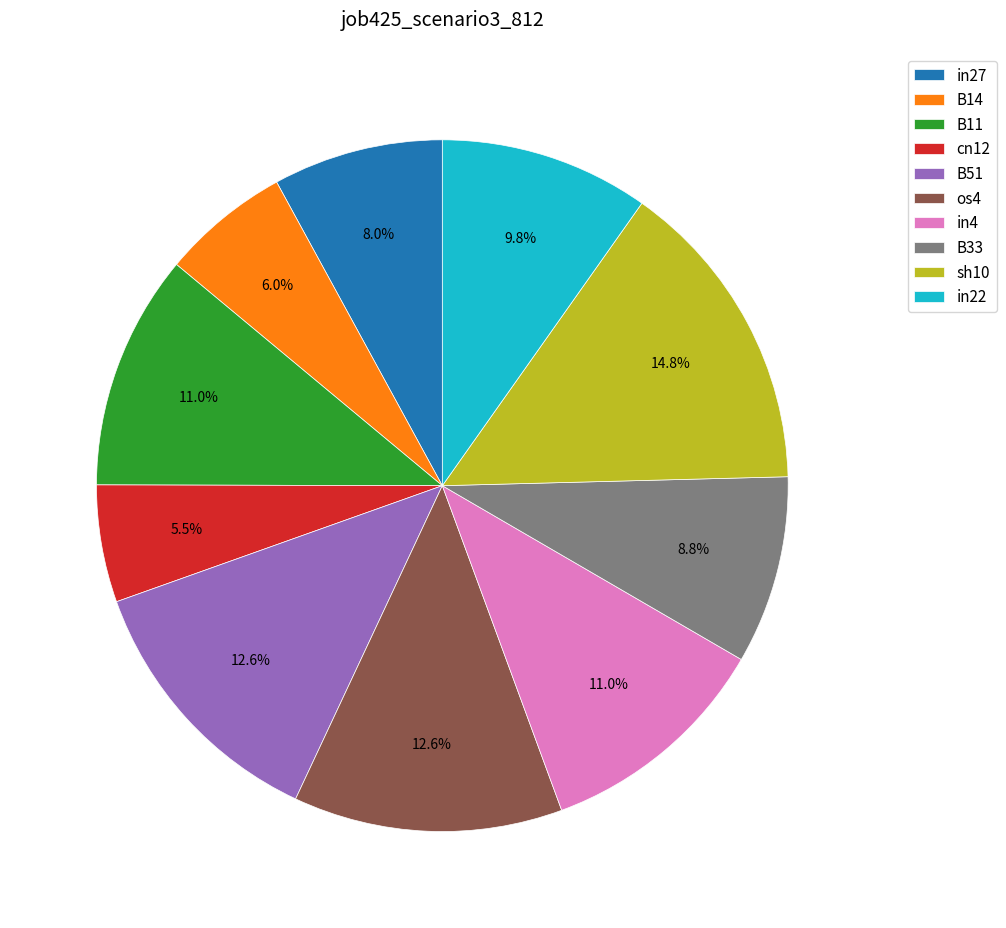

Is B14 the majority of the pie?

No